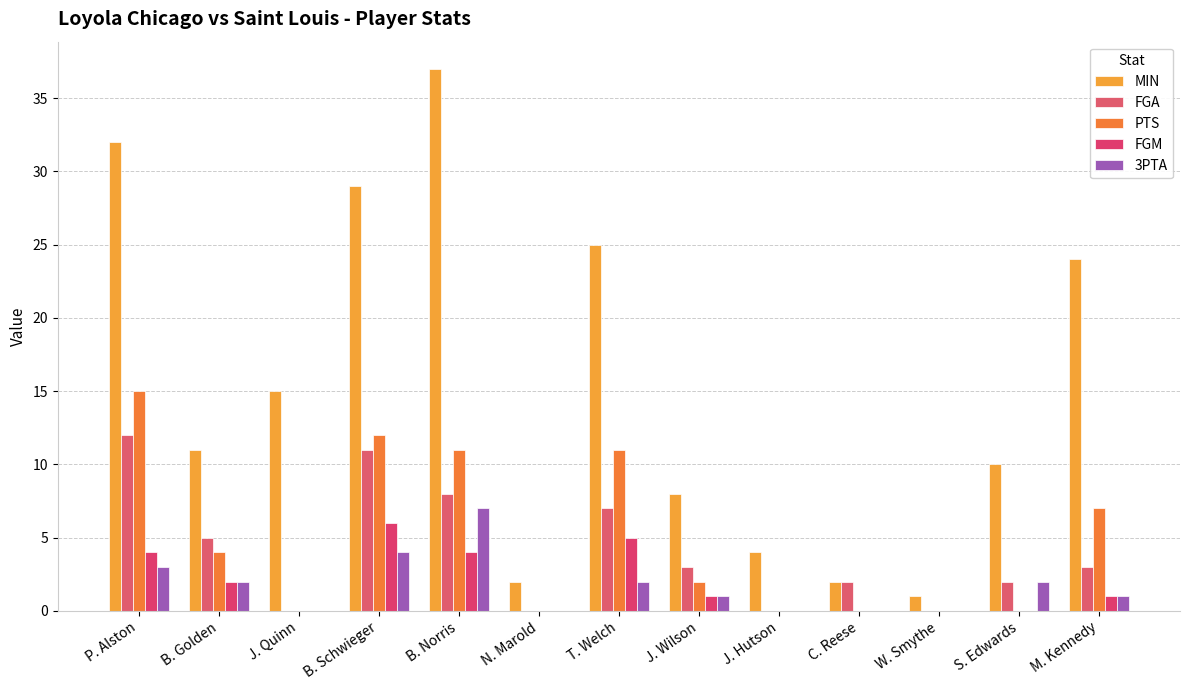

What is the label of the 4th bar from the right?

C. Reese